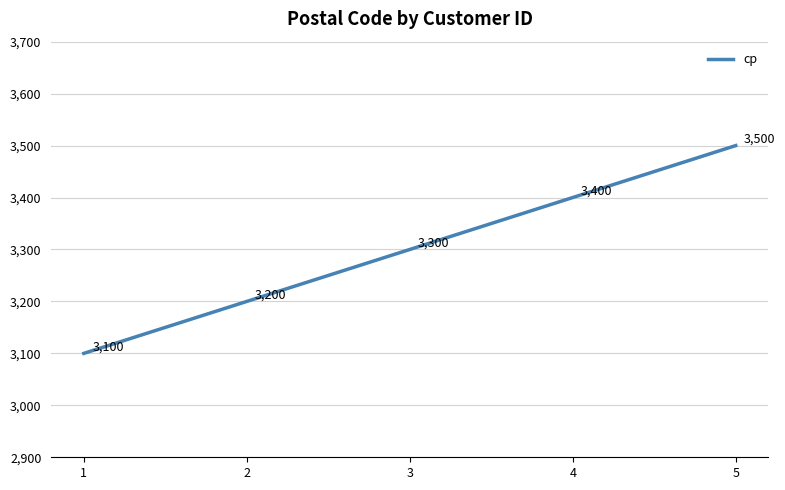

List the labels in order of value, largest first.

5, 4, 3, 2, 1